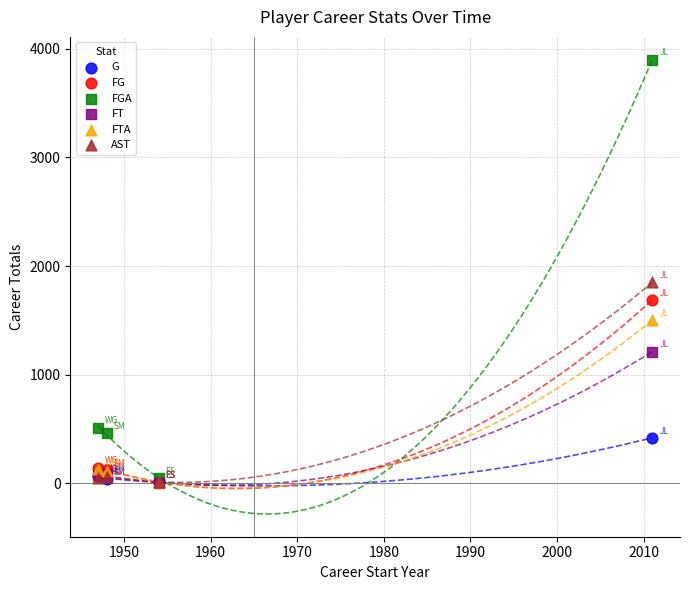

Across all series, what Y value is closest to 1953?

1849